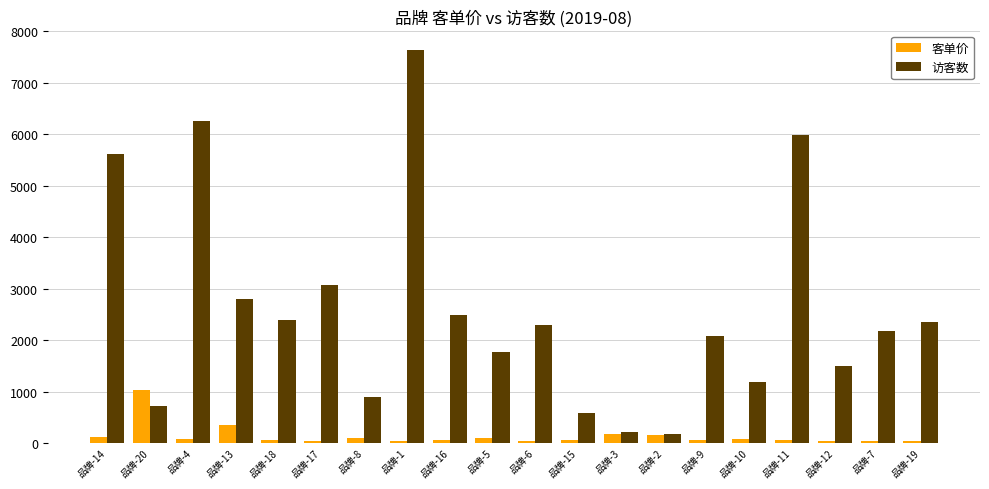

Which category has the highest value across all series?

品牌-1